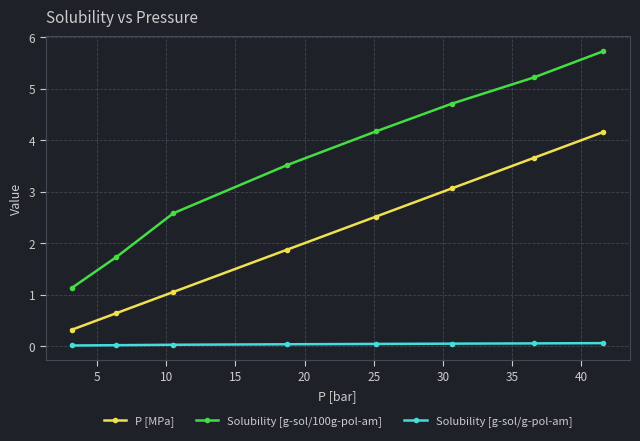

Which series has the largest range (max minus min)?

Solubility [g-sol/100g-pol-am]